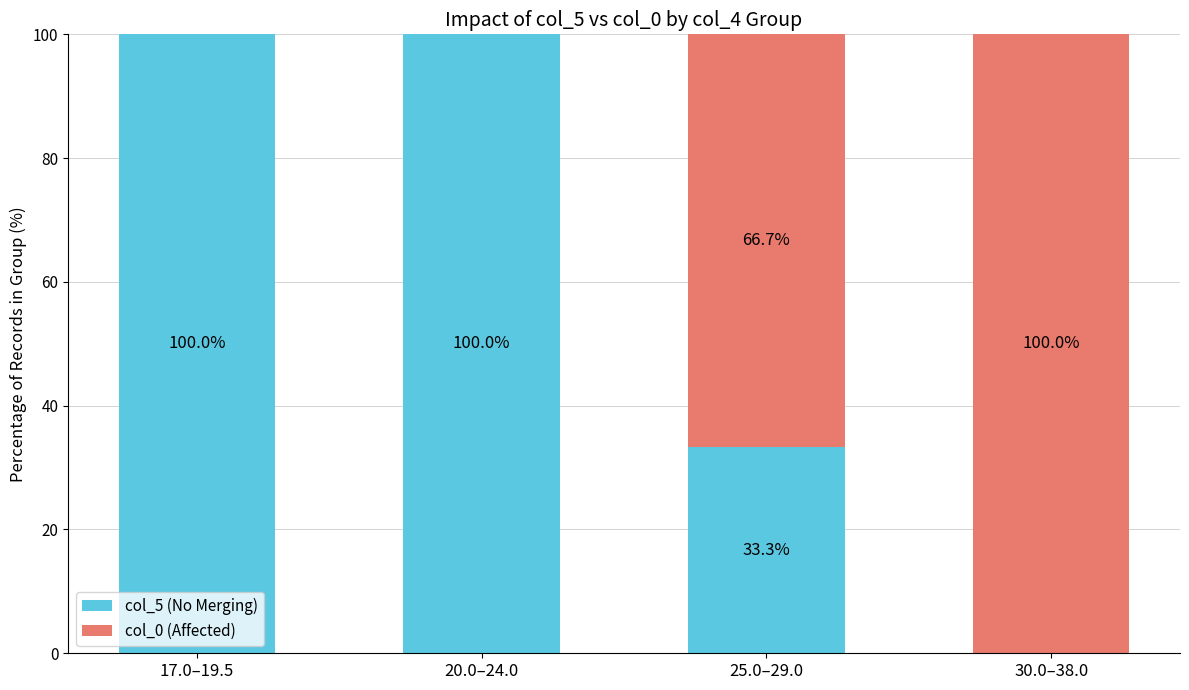

Reading left to right, what are the values for col_5 (No Merging)?

17.0–19.5=100.0	20.0–24.0=100.0	25.0–29.0=33.3	30.0–38.0=0.0